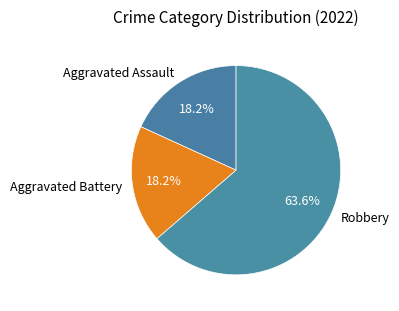

To the nearest percent, what percentage of the pie is Robbery?

64%